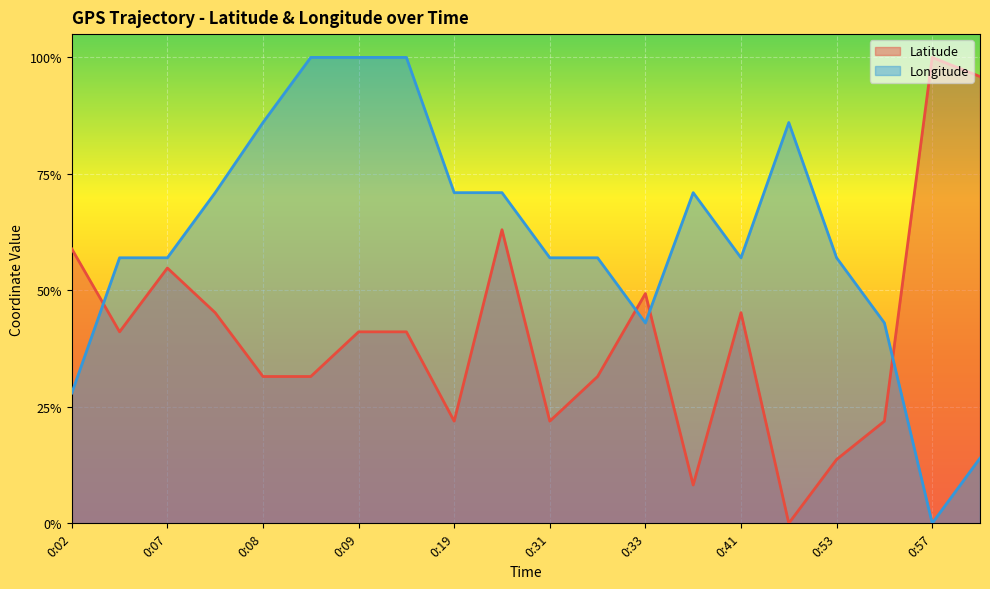

In Latitude, how many points are lower than both neighbors (excluding endpoints)?

5